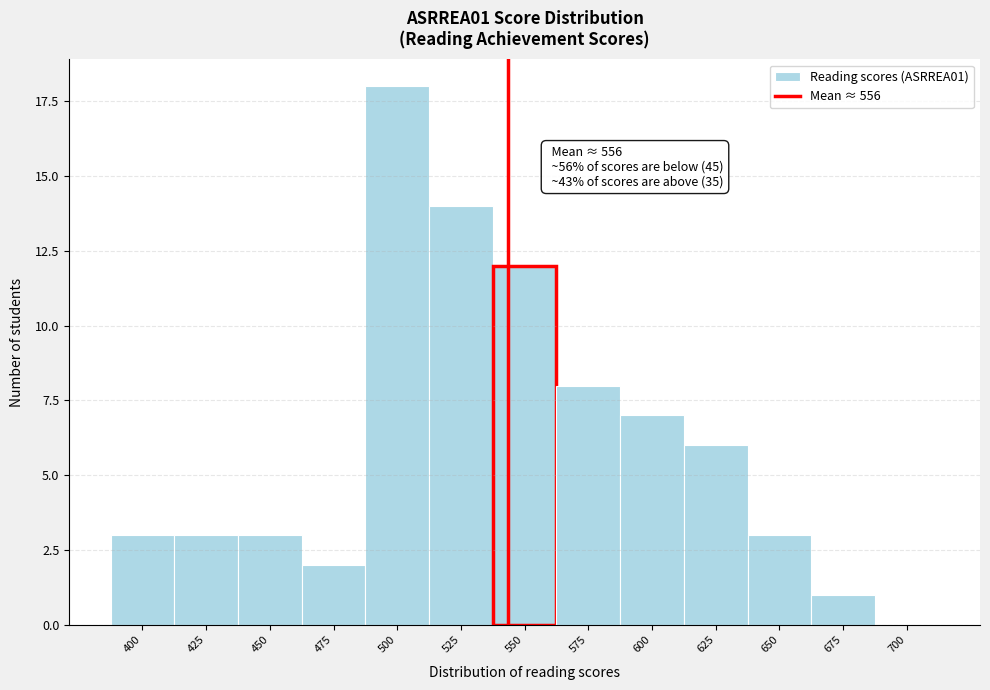

Reading left to right, transcribe all the data shown in this chart.

400=3	425=3	450=3	475=2	500=18	525=14	550=12	575=8	600=7	625=6	650=3	675=1	700=0